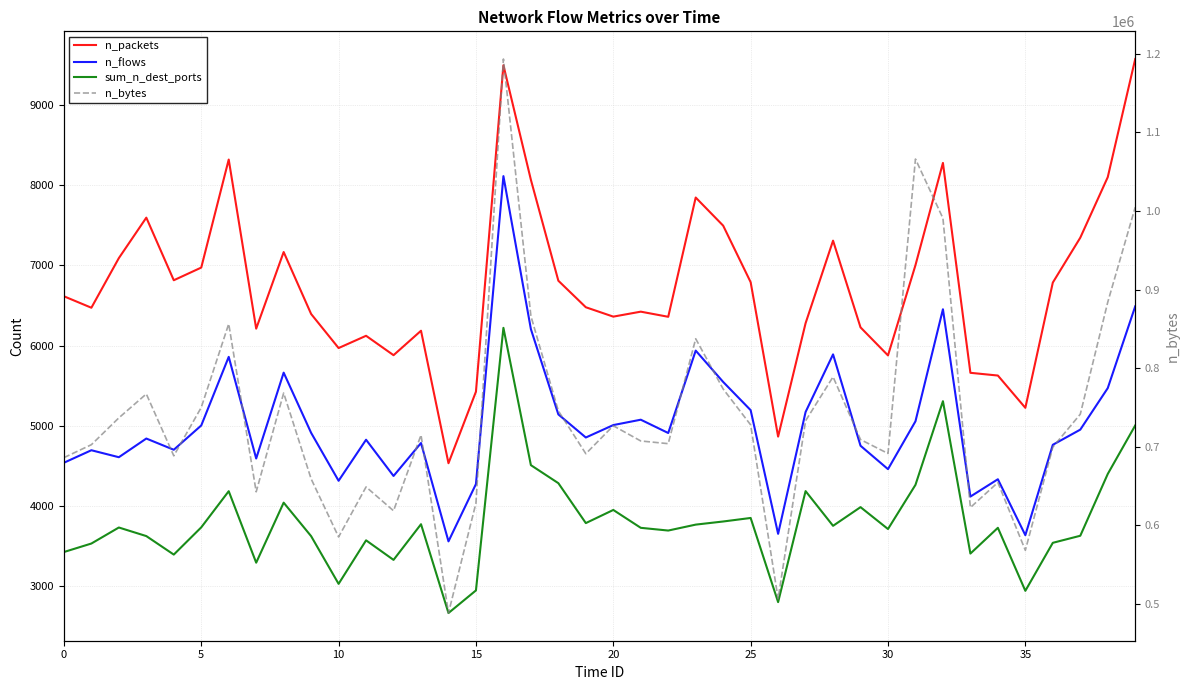

What are all the series names shown in the legend?

n_packets, n_flows, sum_n_dest_ports, n_bytes